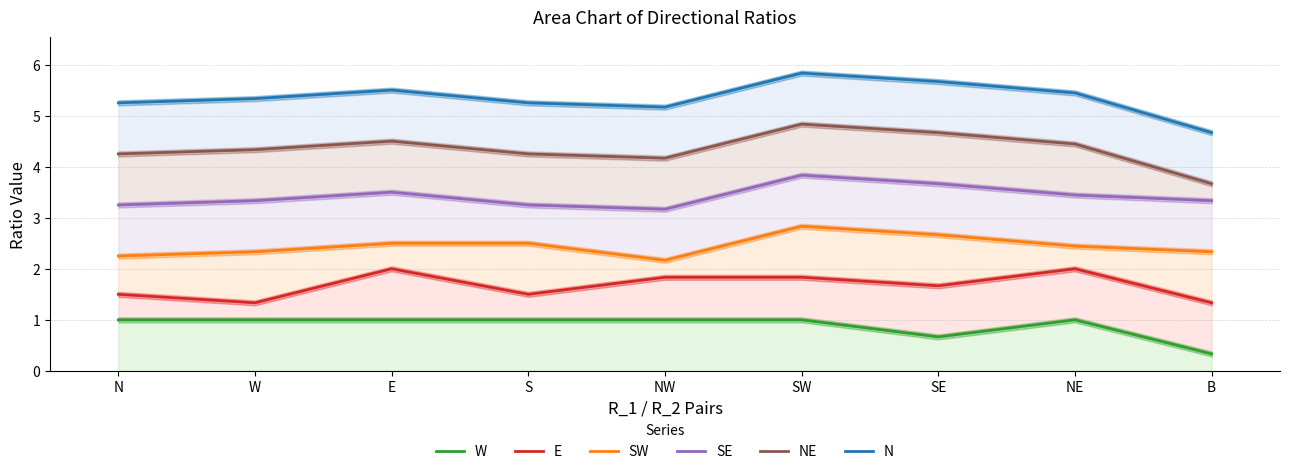

Which series changed the most between SW and NE?

SW